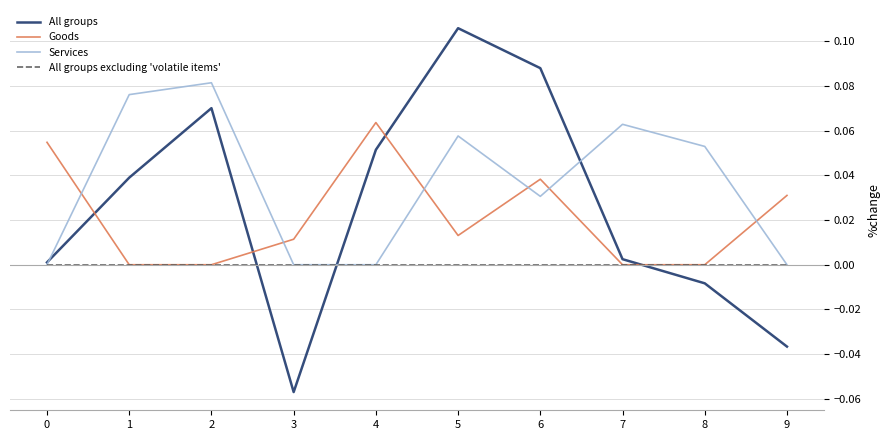

Is it true that All groups equals -0.1 at 9?

False